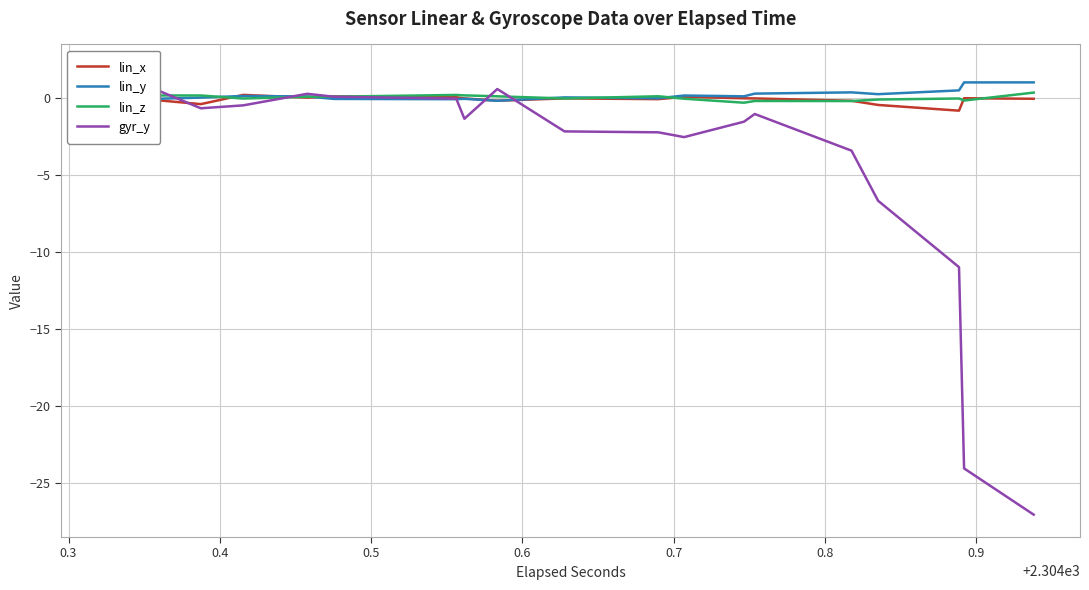

How many times do lin_x and gyr_y cross each other?

7